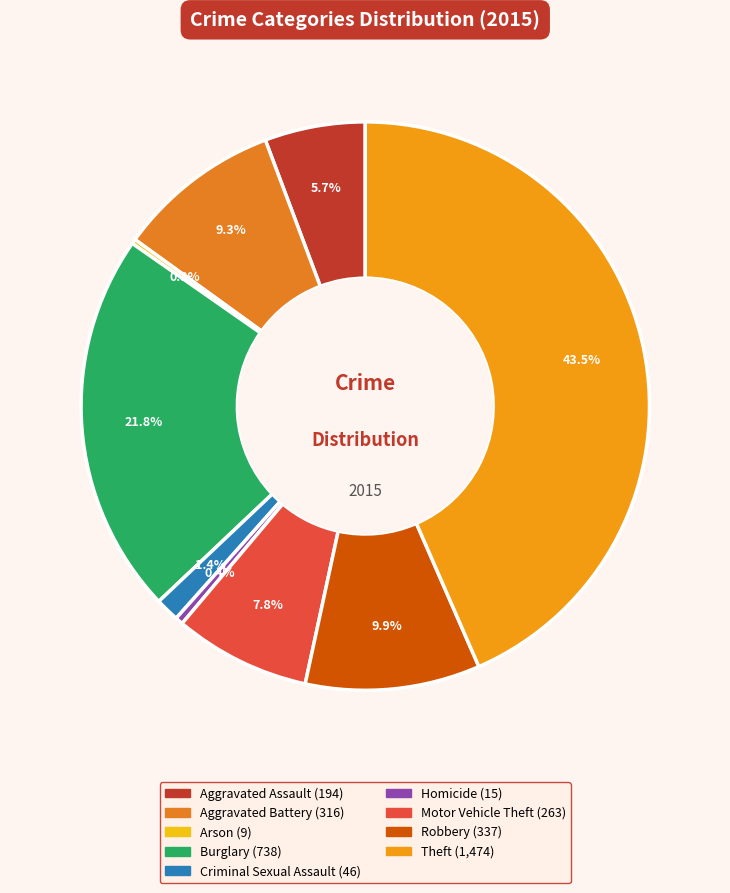

To the nearest percent, what portion does Aggravated Assault represent?

6%